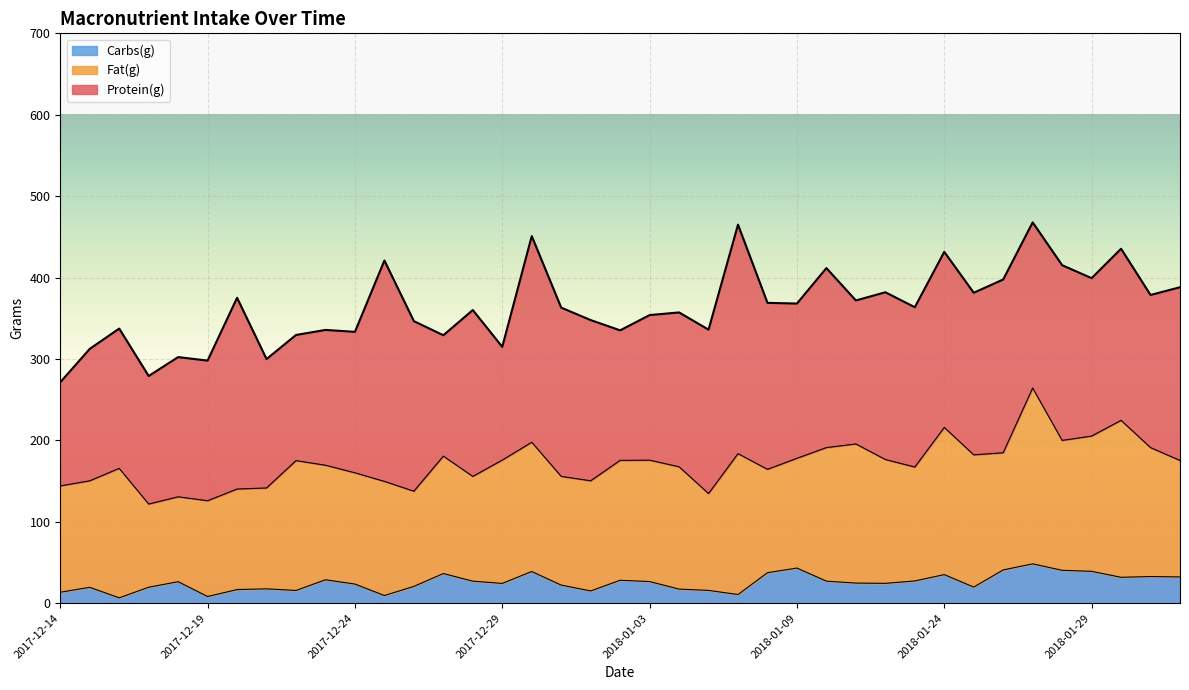

What is the maximum value for Carbs(g)?

48.3